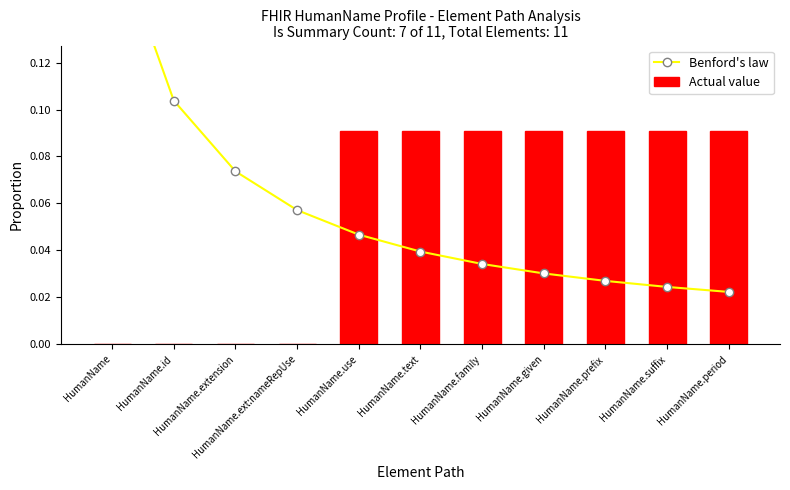

Between HumanName and HumanName.text, which is larger?

HumanName